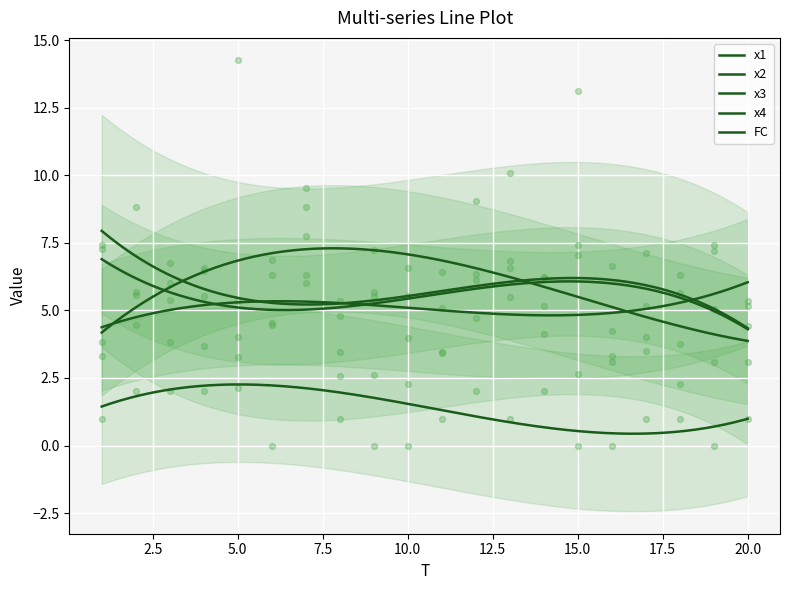

Is the value of x3 at 10 greater than the value of x2 at 6?

No